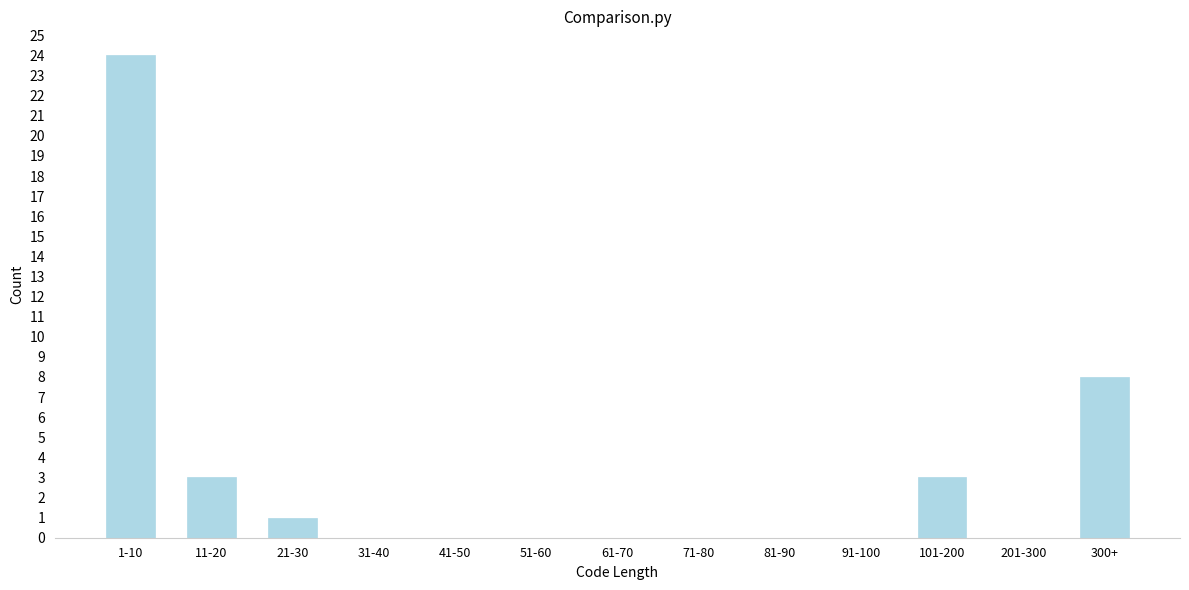

Reading left to right, transcribe all the data shown in this chart.

1-10=24	11-20=3	21-30=1	31-40=0	41-50=0	51-60=0	61-70=0	71-80=0	81-90=0	91-100=0	101-200=3	201-300=0	300+=8